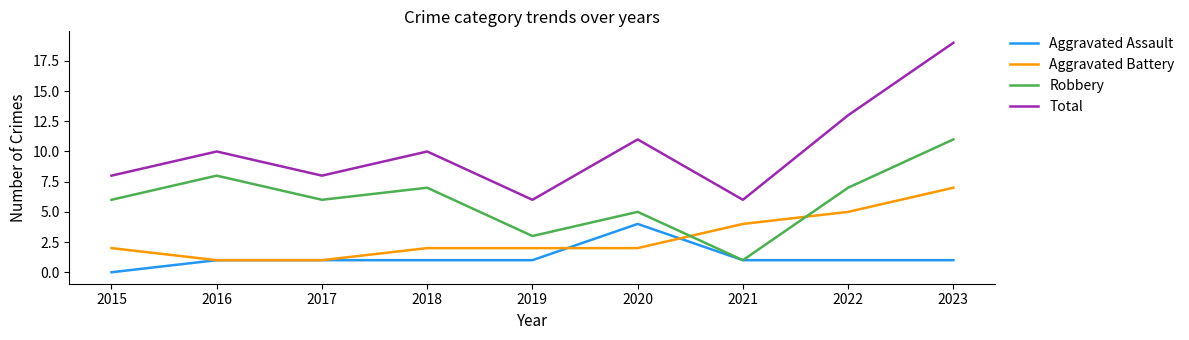

What is the difference between the maximum and minimum values in the Robbery series?

10